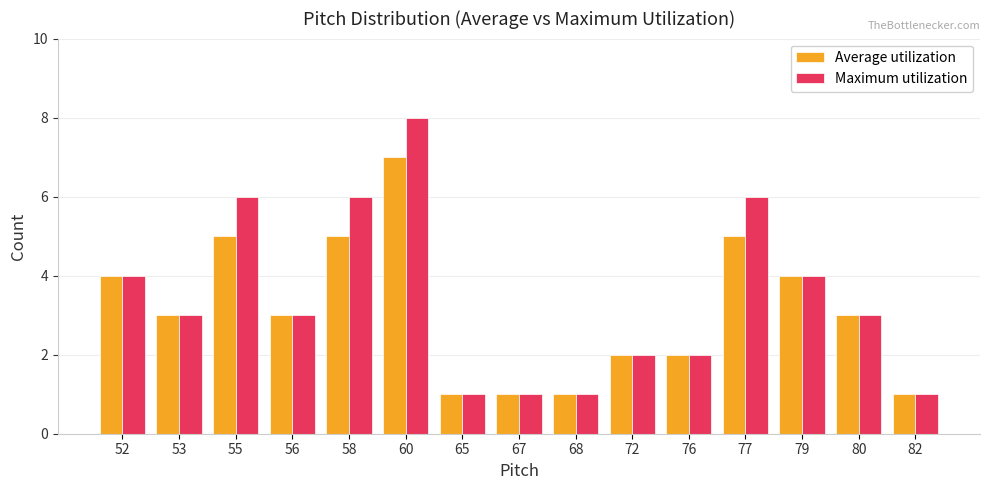

Which series has the widest spread of values?

Maximum utilization